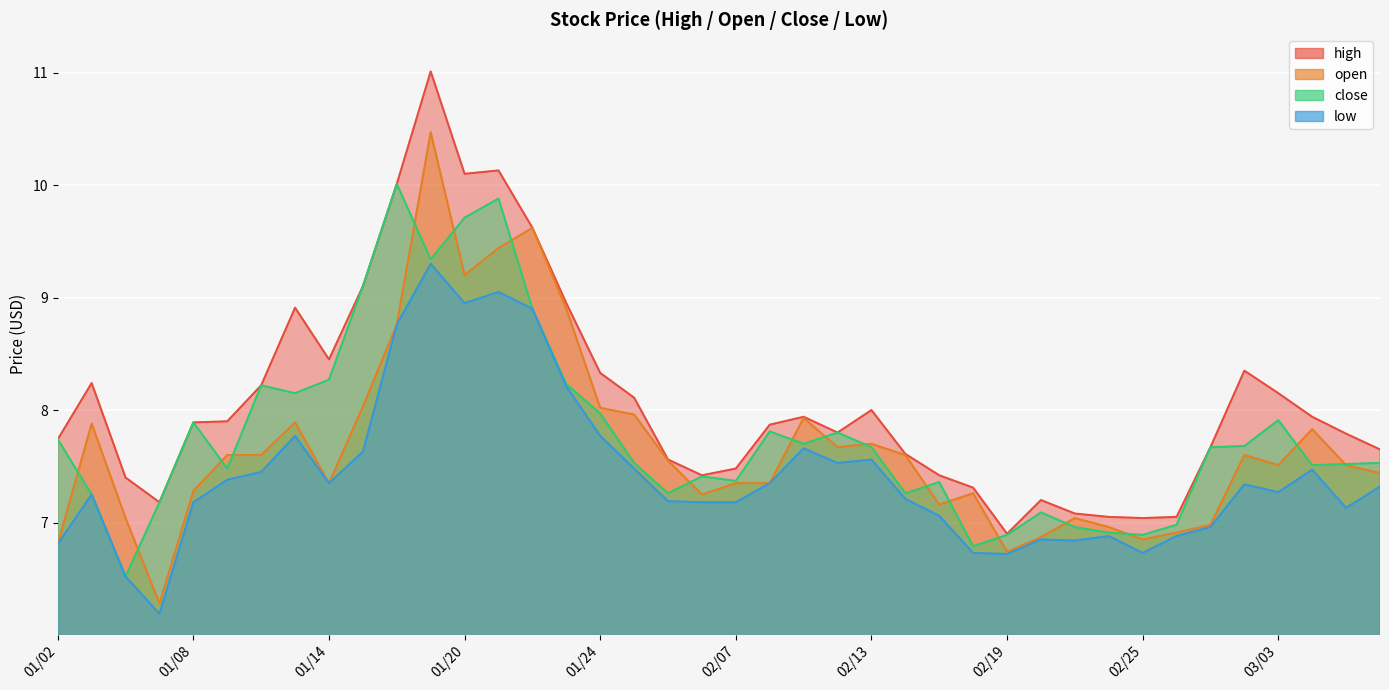

In open, how many points are lower than both neighbors (excluding endpoints)?

9